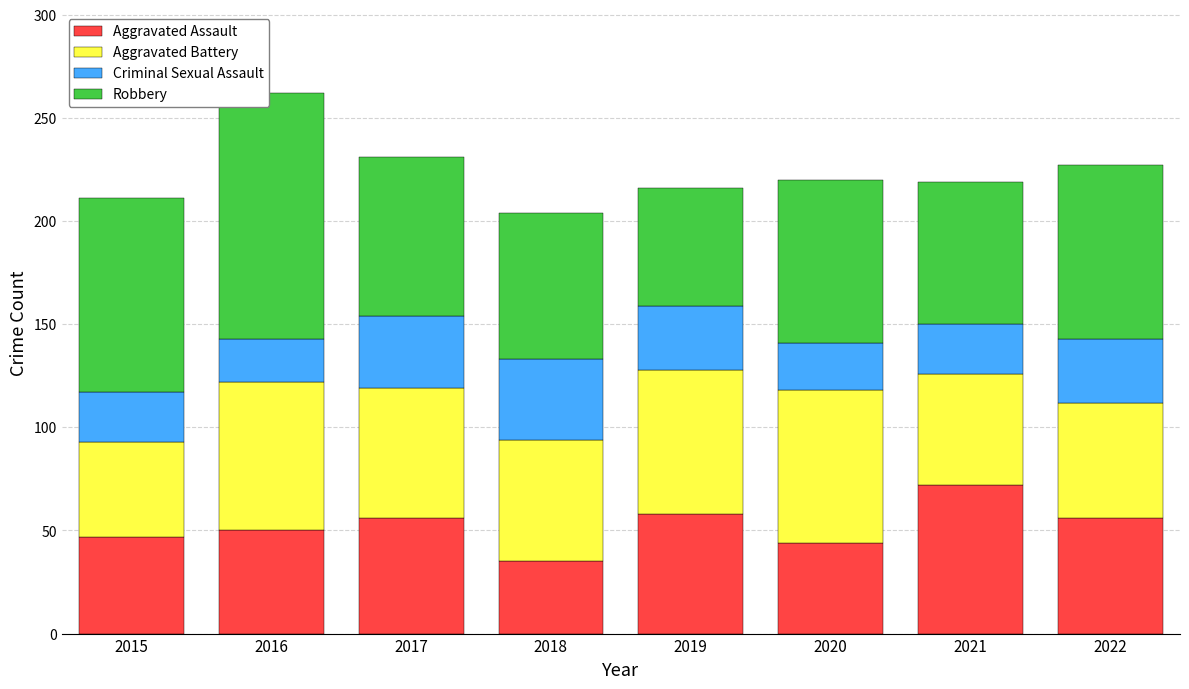

What is the highest value of the Aggravated Assault series?

72